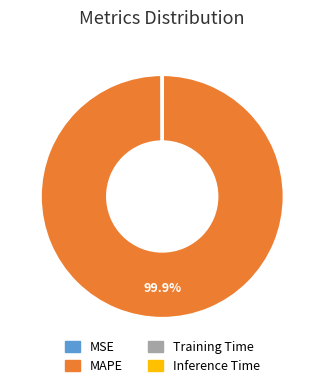

Which category has the biggest portion of the pie?

MAPE